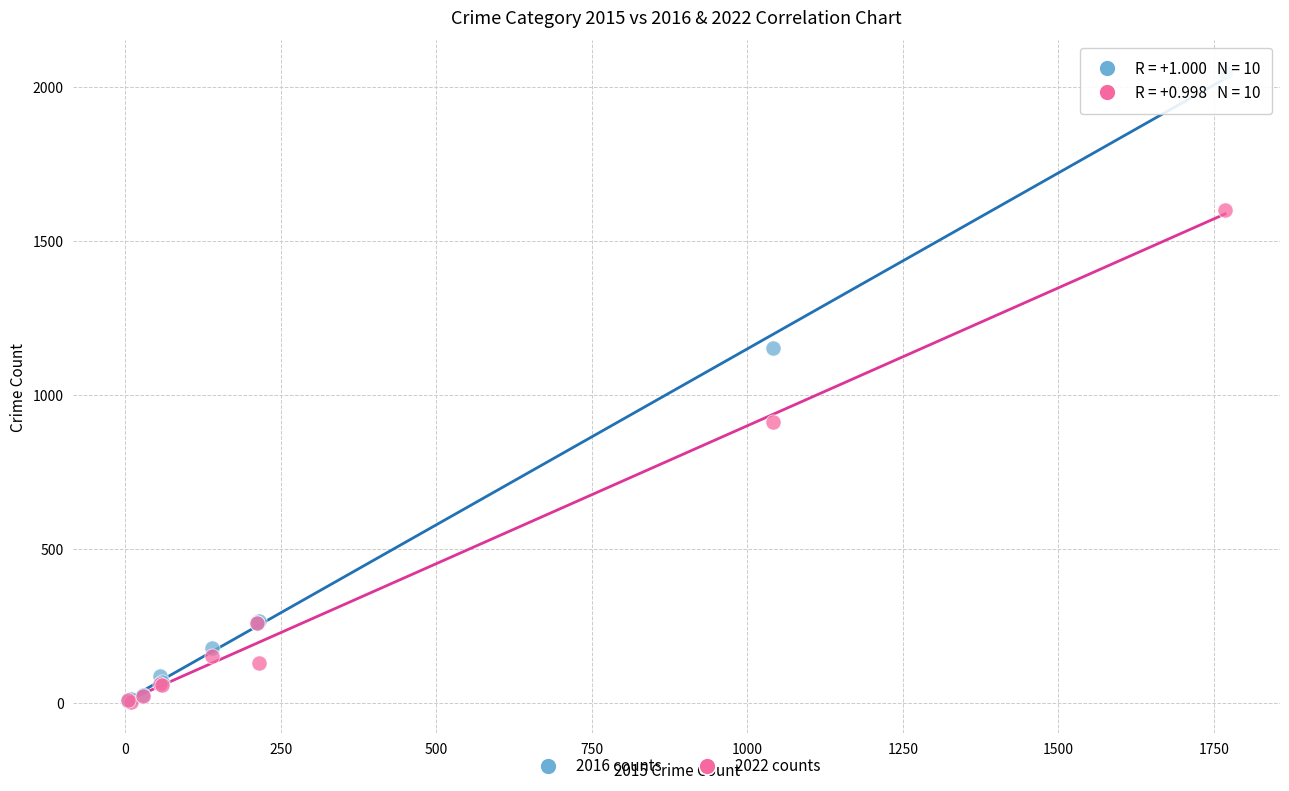

In the 2022 counts series, what Y value is closest to 801?

913